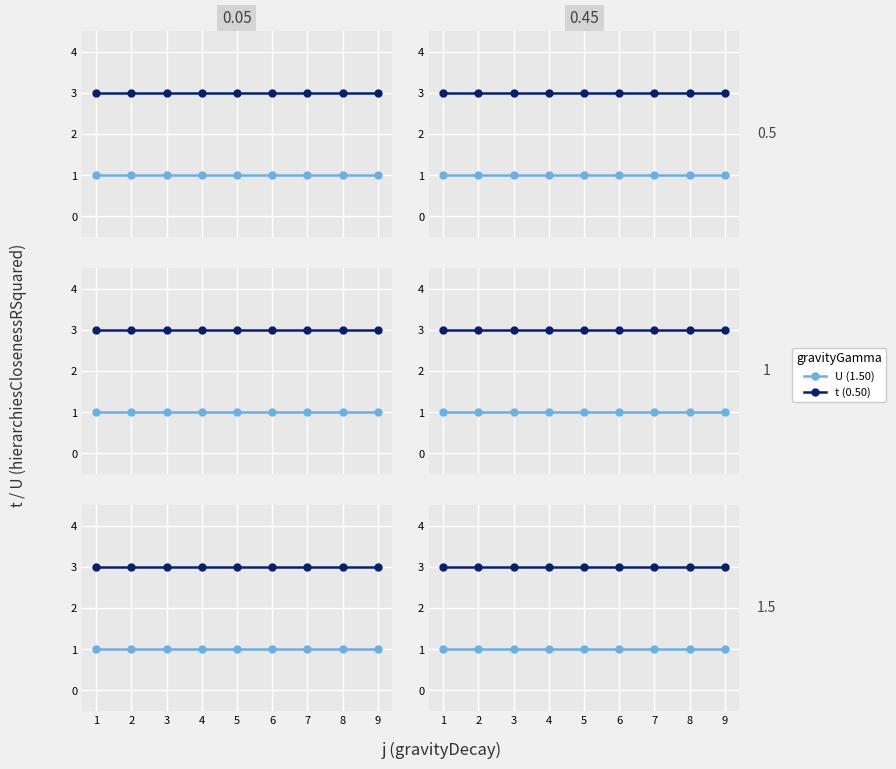

What is the sum of all U values?

9